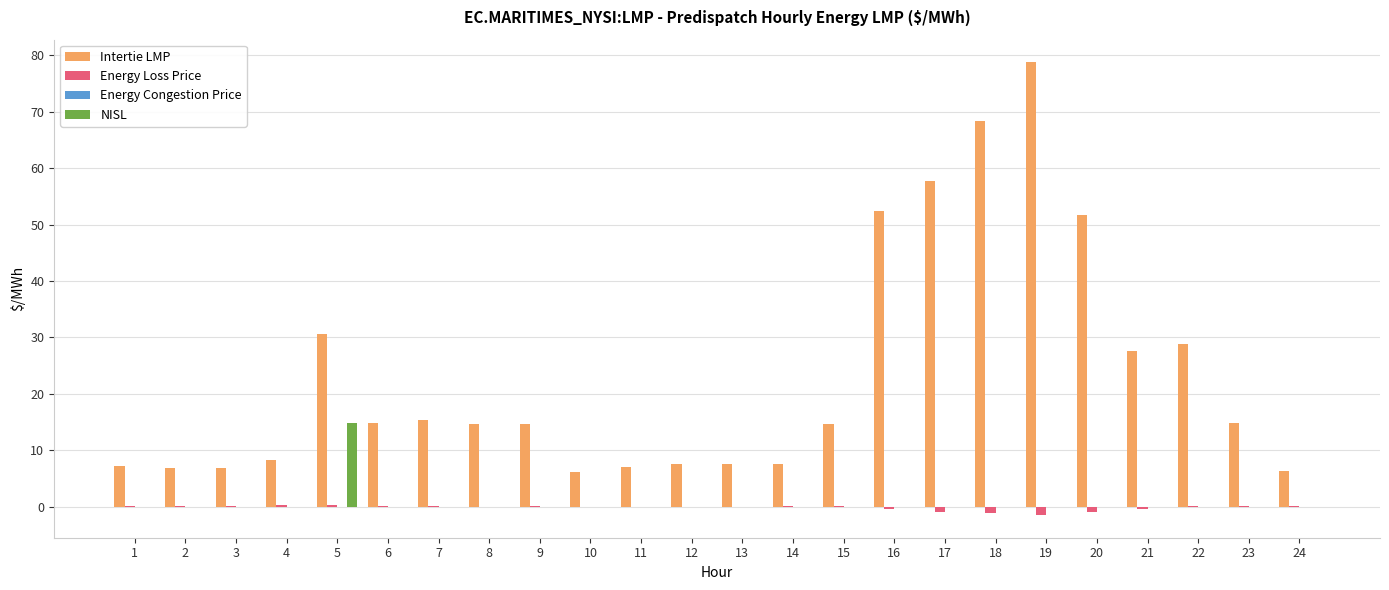

True or false: Intertie LMP has a value of 7.5 at 12.

True